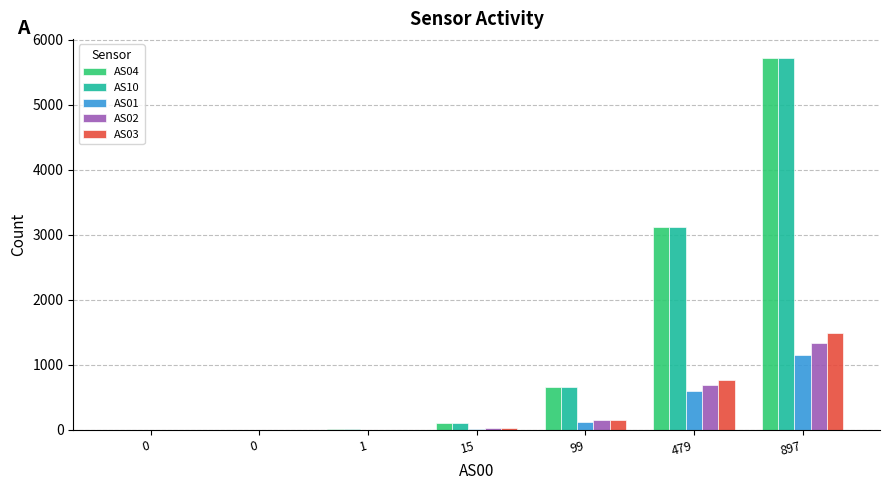

What is the total value across all series at 99?

1730